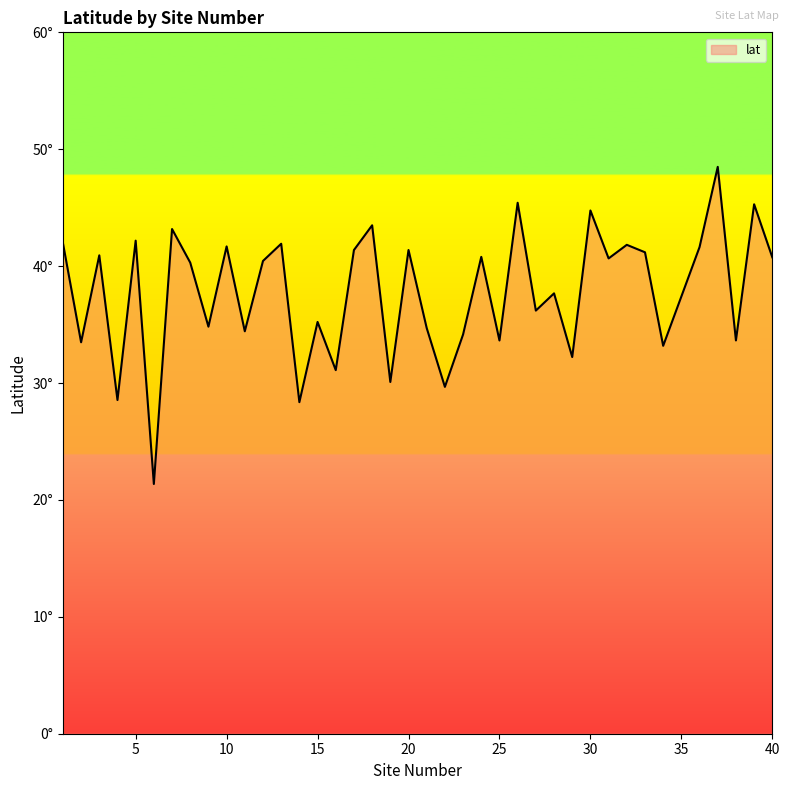

Does the chart display data point markers on the line(s)?

No